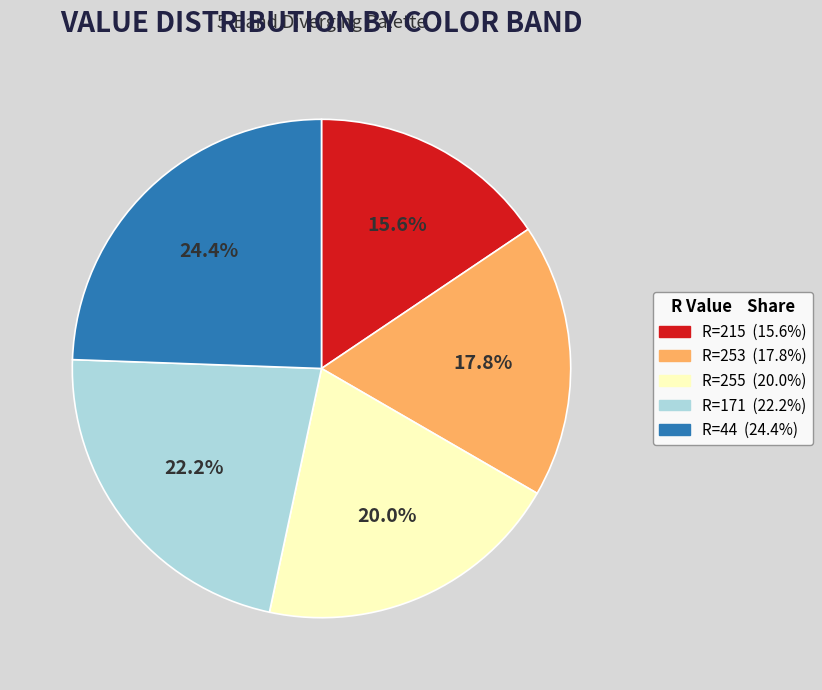

Is there a majority slice in this chart?

No